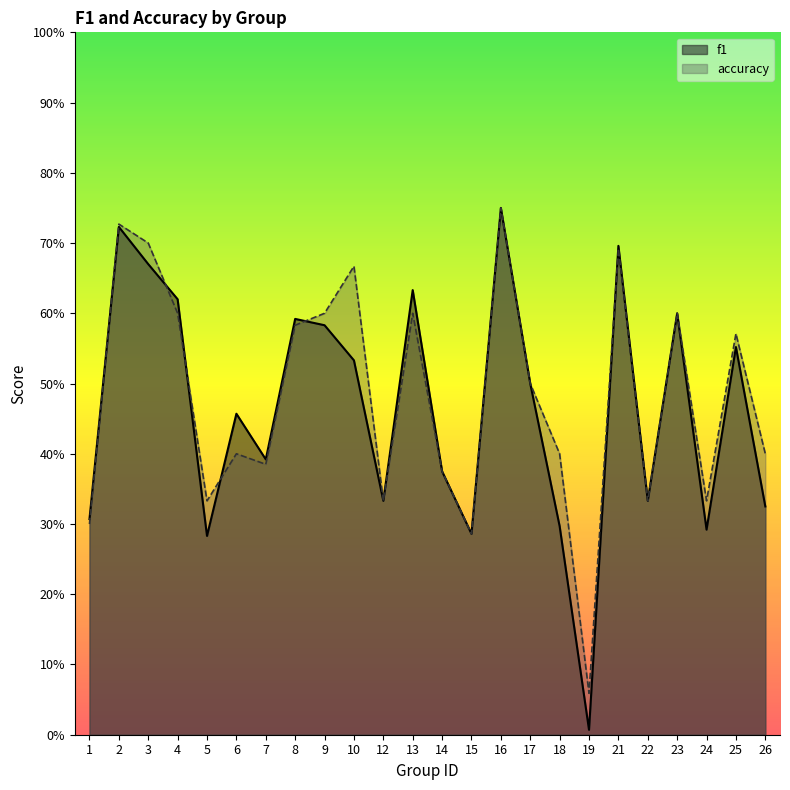

What is the average value of the f1 series?

0.5